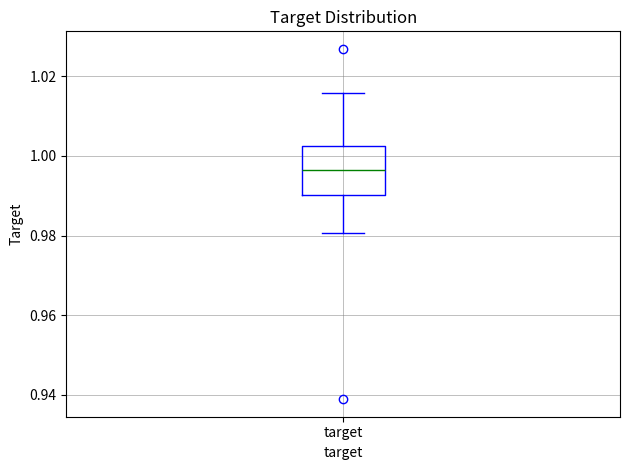

Where does the upper whisker of the box for target end on the y-axis? The values are not printed on the chart, so give them approximately, as read against the axis.

1.016